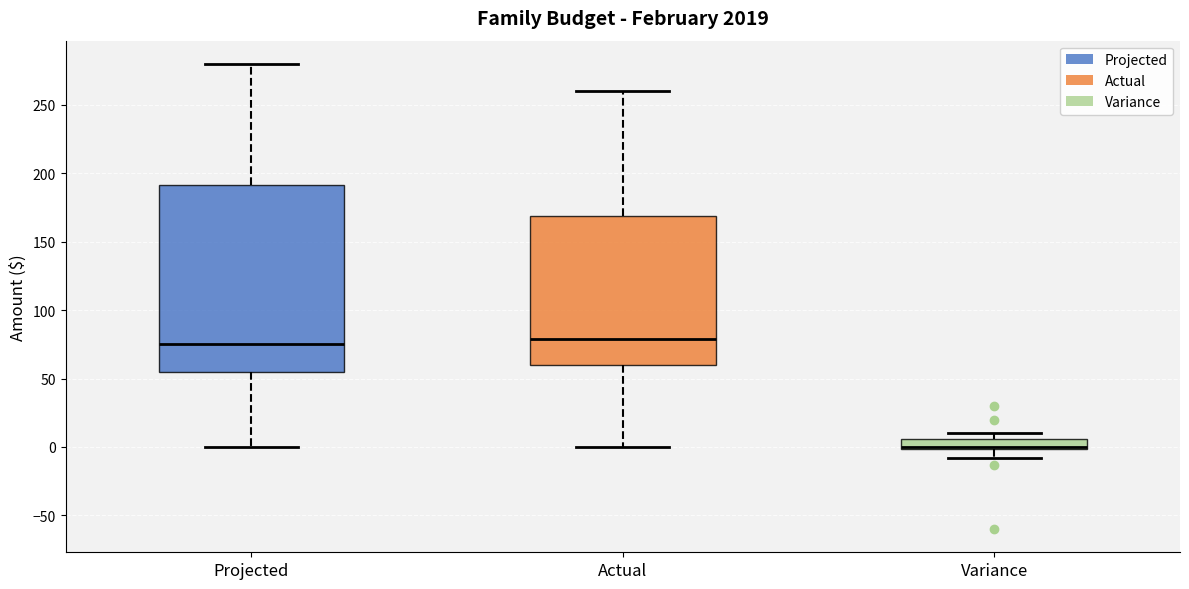

Where does the median line of the box for Projected sit on the y-axis? The values are not printed on the chart, so give them approximately, as read against the axis.

75